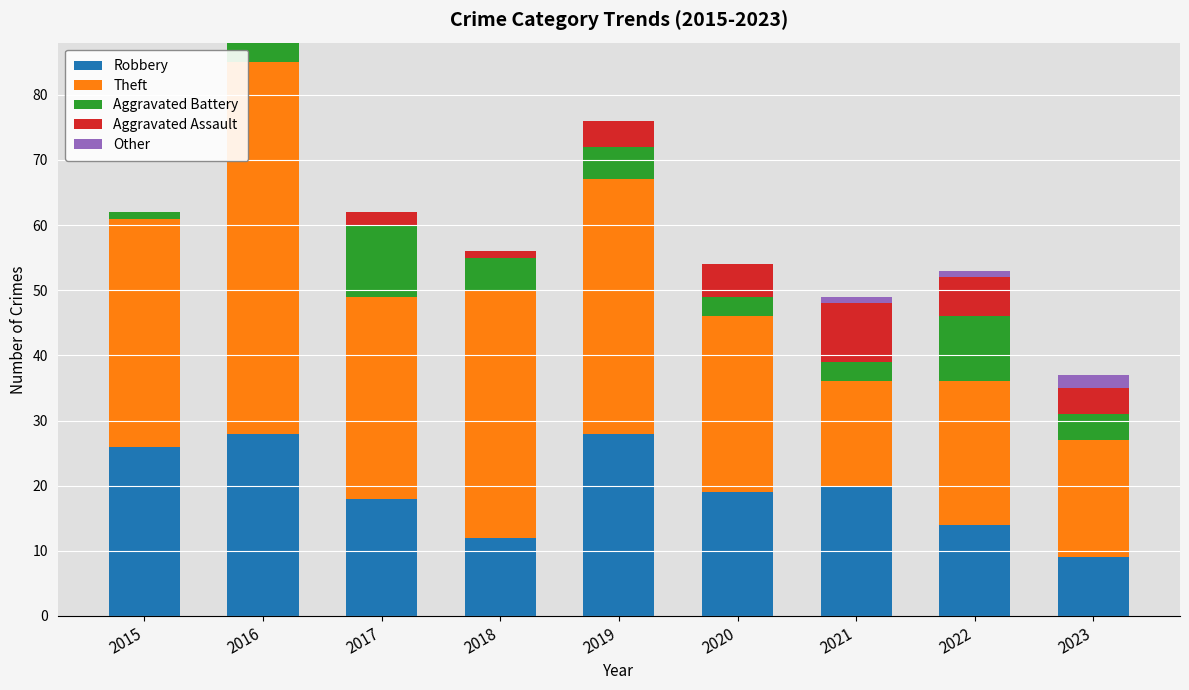

The value of Robbery at 2017 is 7. True or false?

False